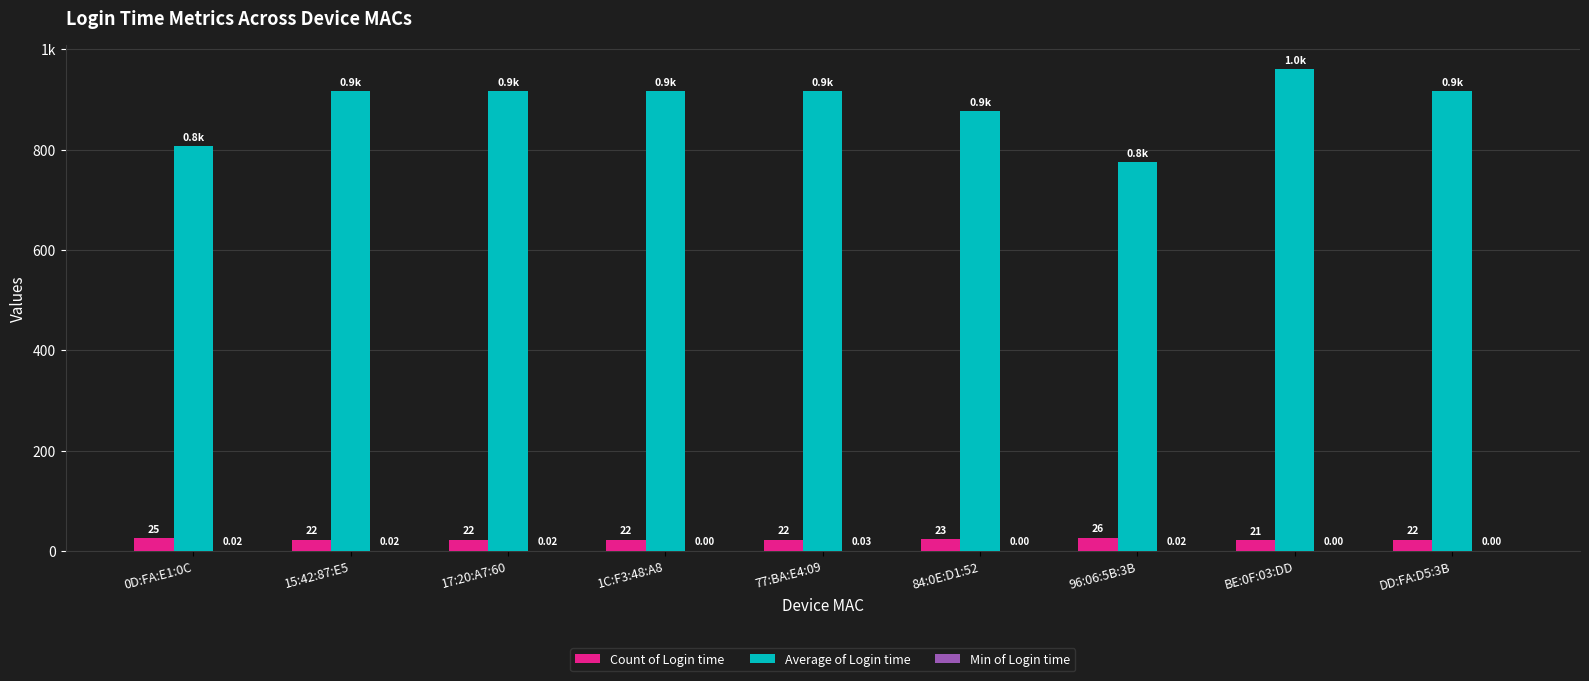

Are the bars horizontal?

No